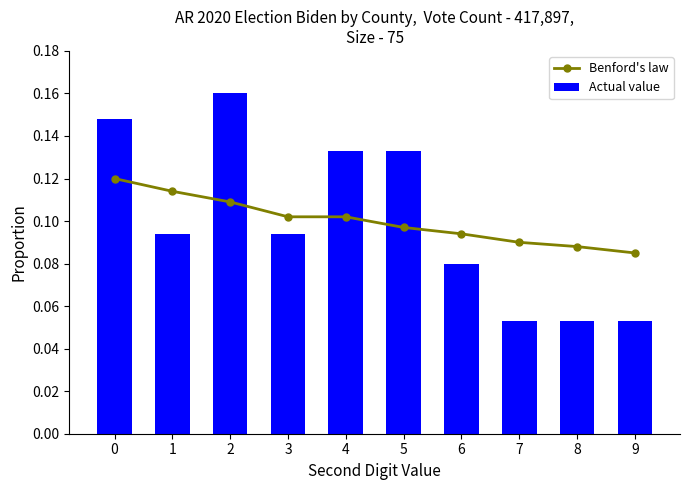

Which series has the largest range (max minus min)?

Actual value